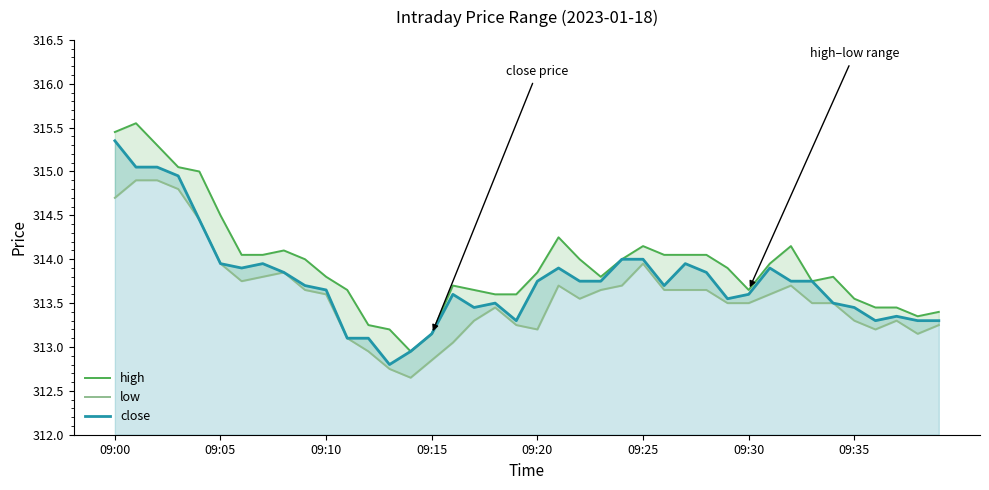

What value does the close series have at 11?

313.1